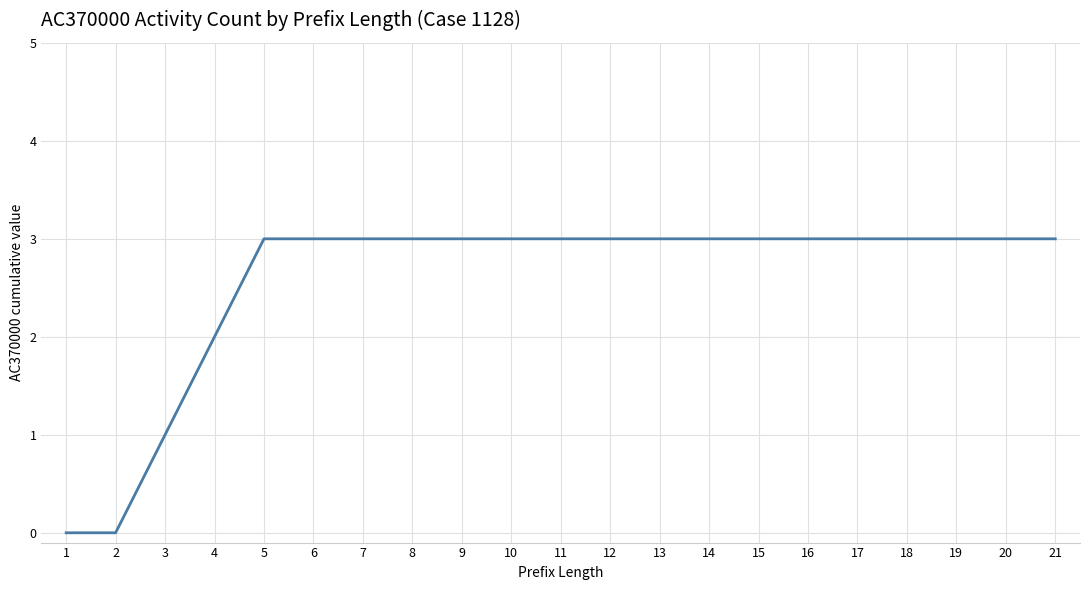

The chart shows a value of 3 at 14. True or false?

True